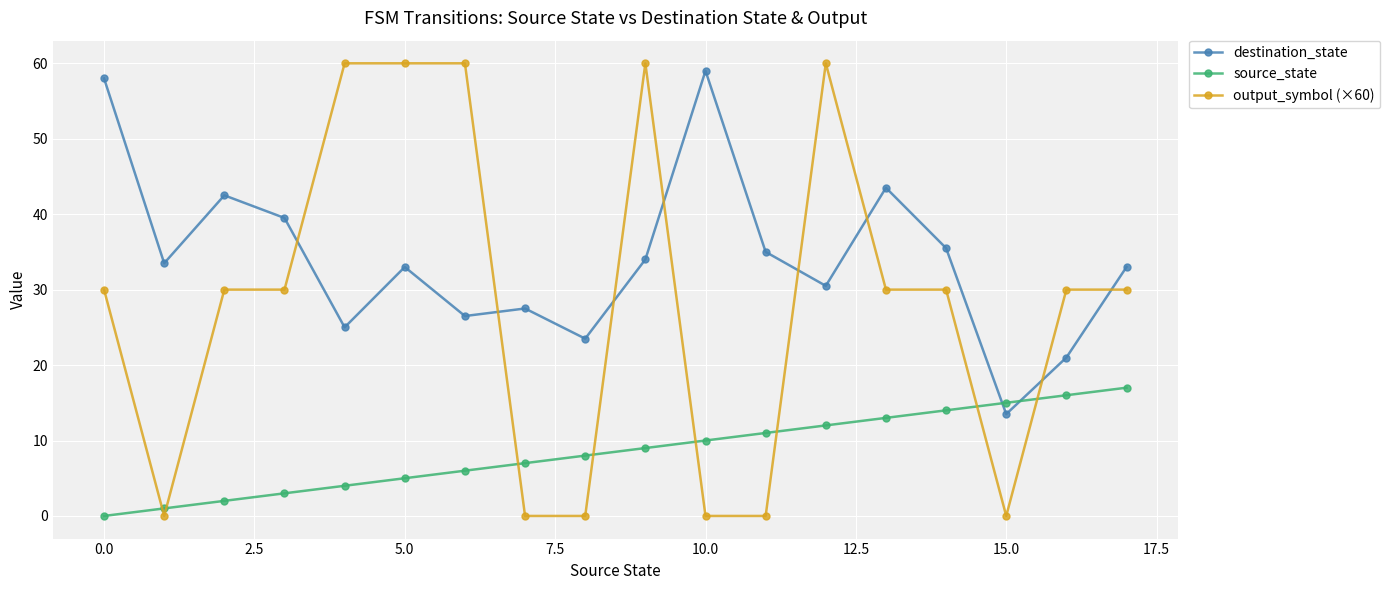

True or false: destination_state has more than 2 points higher than both neighbors.

True